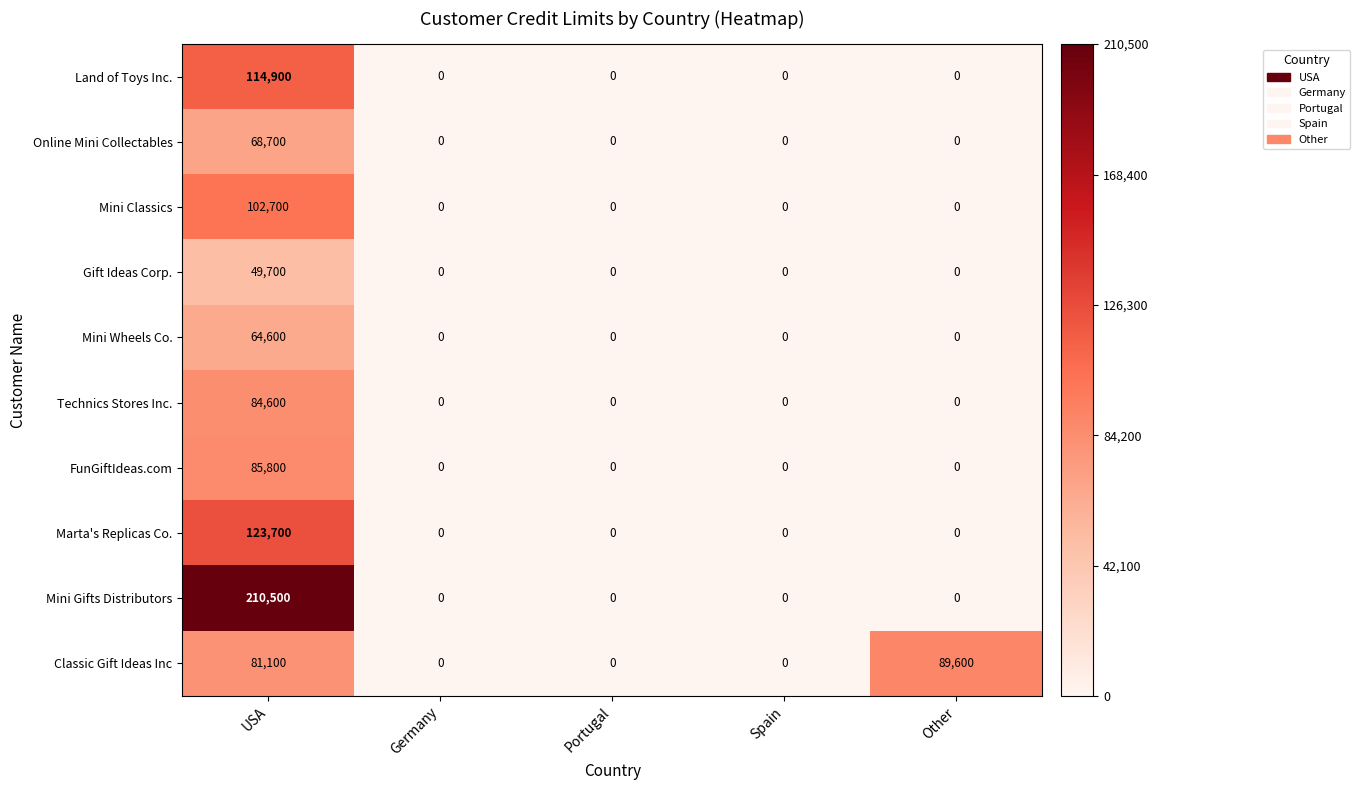

What is the difference between the maximum and minimum values in the Marta's Replicas Co. series?

123700